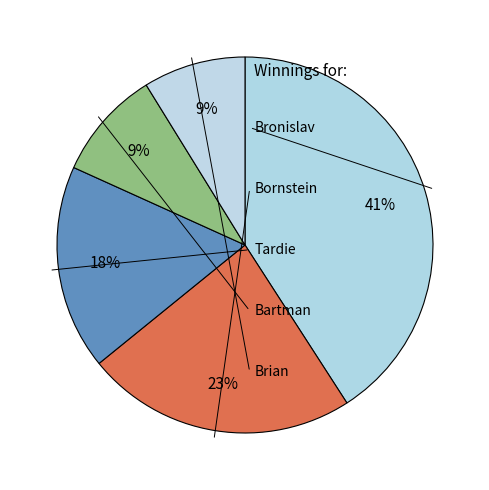

To the nearest percent, what percentage of the pie is Tardie?

18%